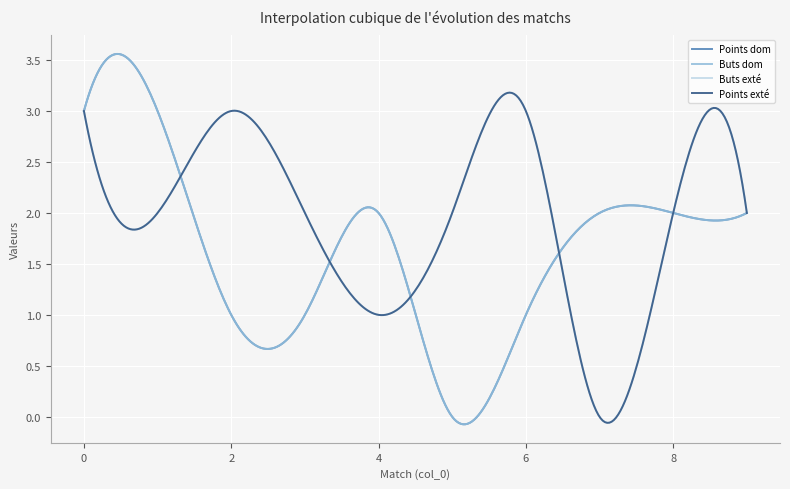

Does the chart have visible grid lines?

Yes